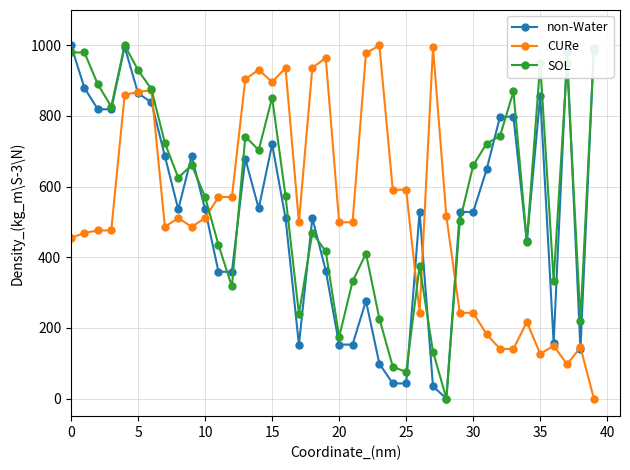

True or false: CURe has more than 0 interior local peaks.

True